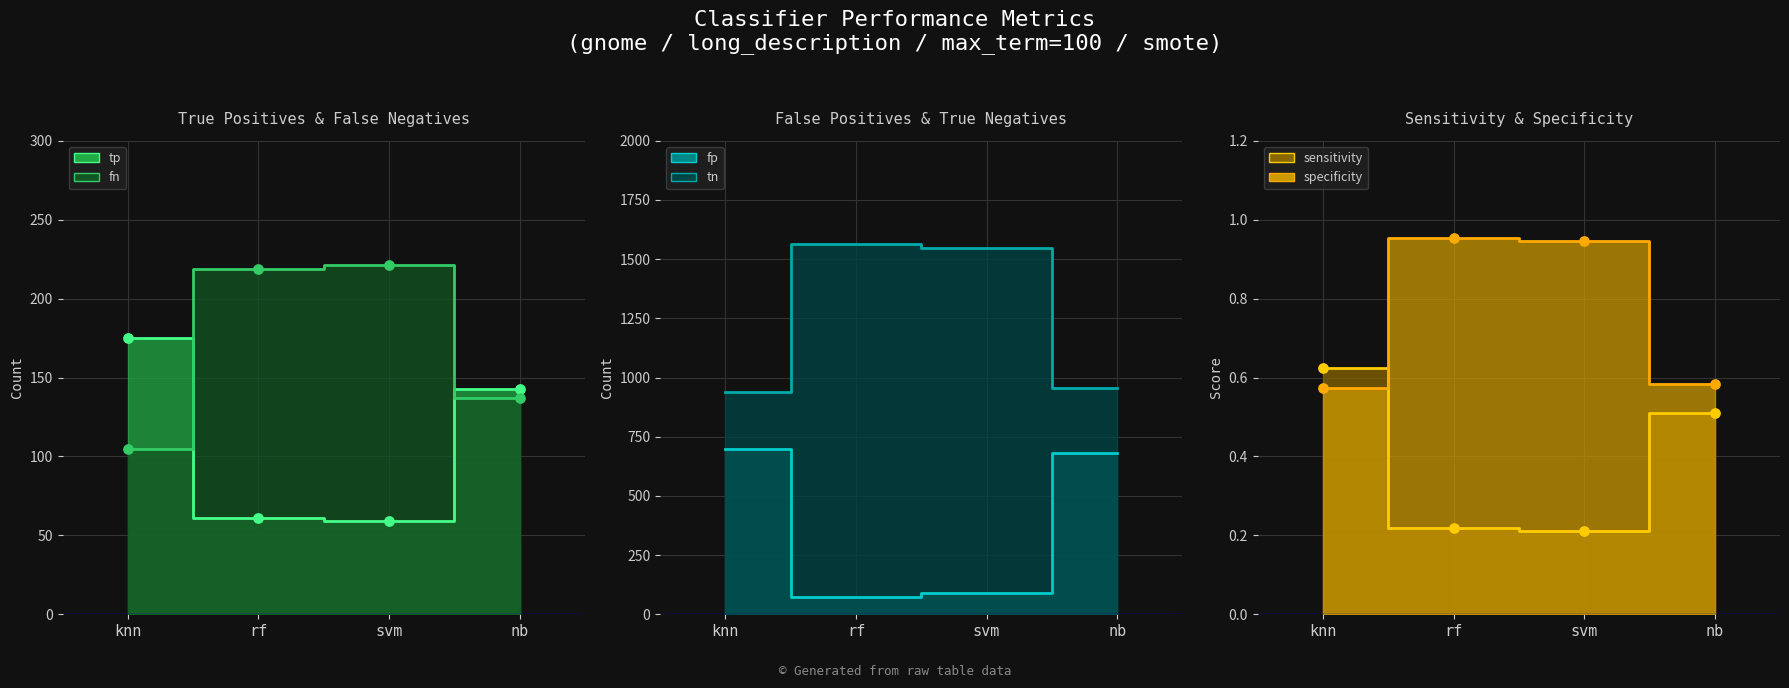

At which category is the sum across all series the highest?

knn